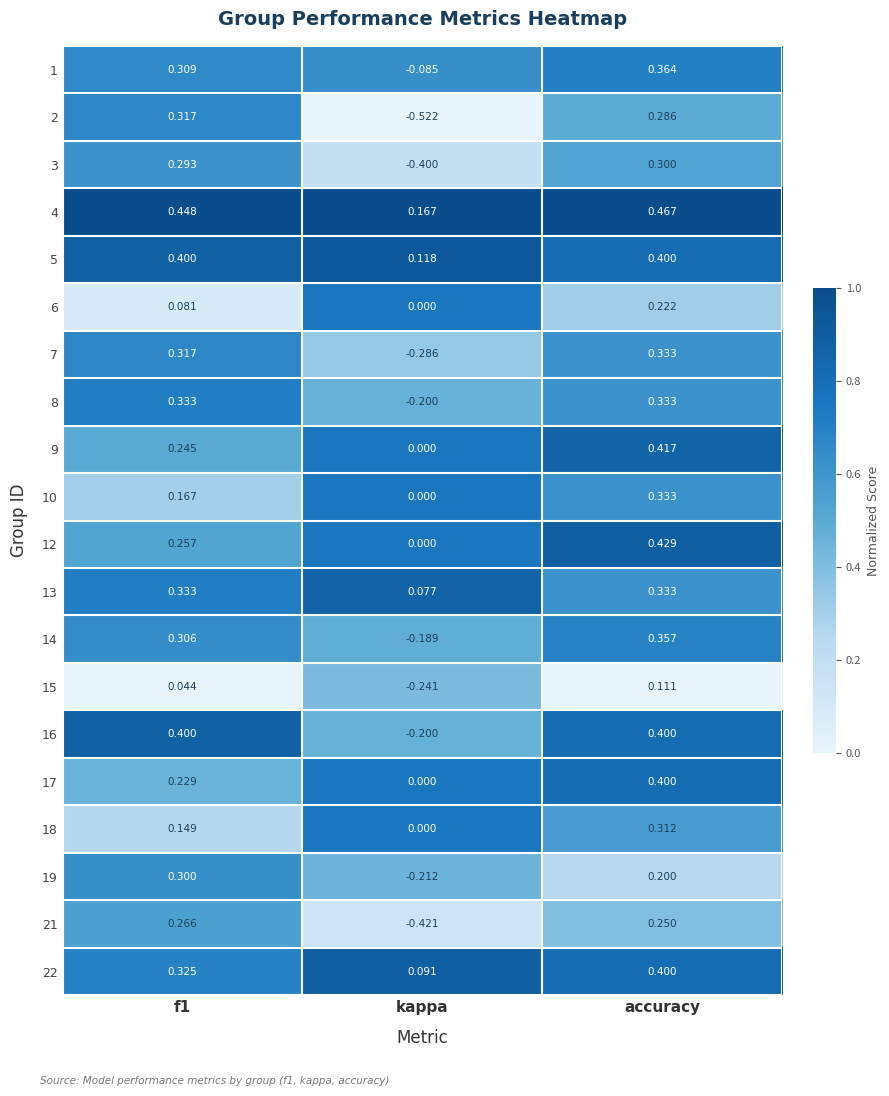

Which series has the largest total across all categories?

4